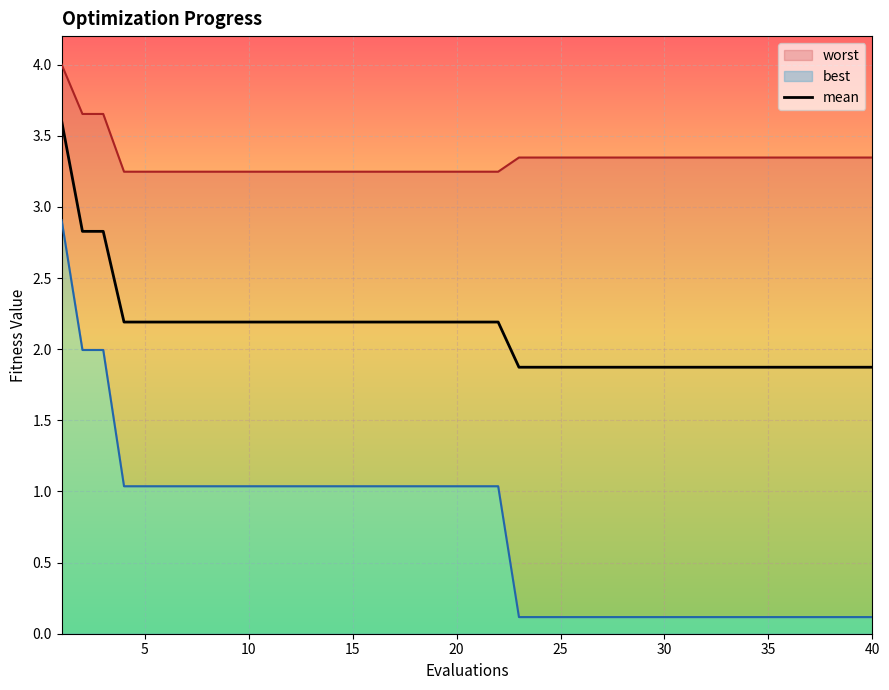

What is the maximum value for mean?

3.6